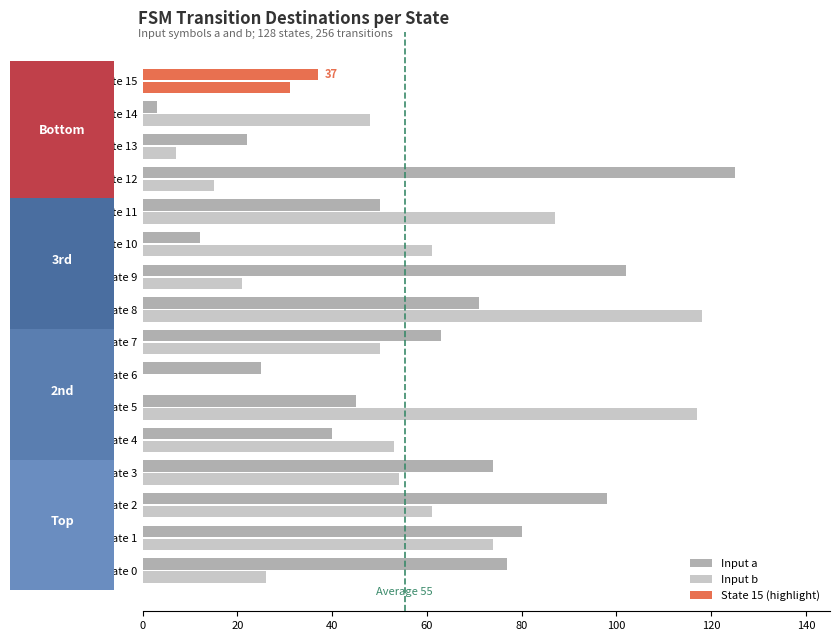

Reading right to left, list all the values displayed in this chart.

Input a: 37	3	22	125	50	12	102	71	63	25	45	40	74	98	80	77
Input b: 31	48	7	15	87	61	21	118	50	0	117	53	54	61	74	26